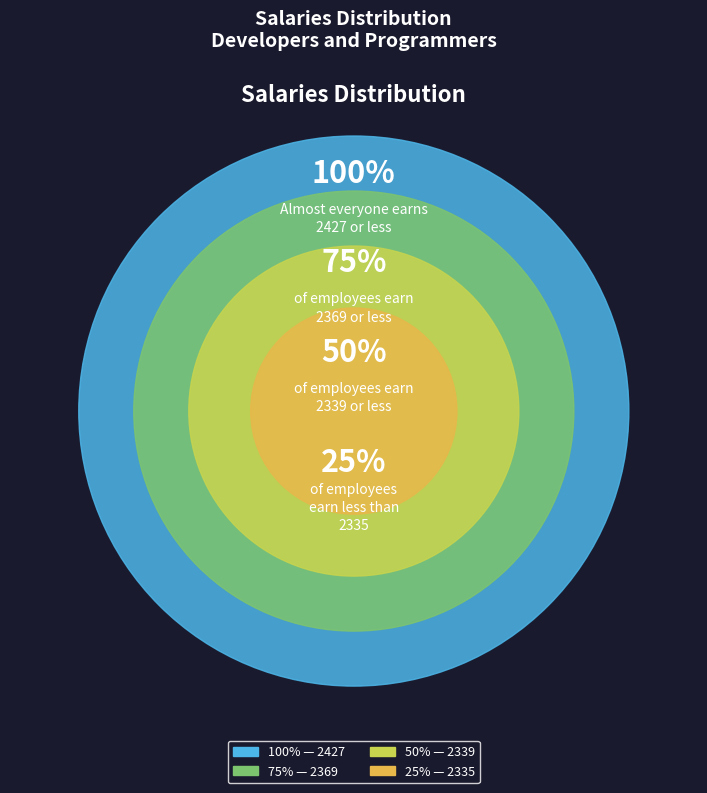

To the nearest percent, what portion does 2369 represent?

25%